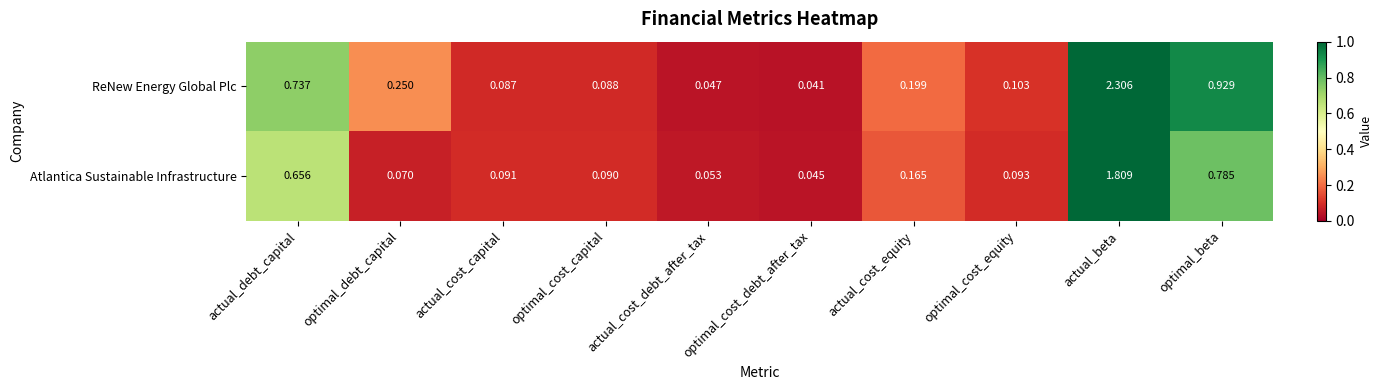

Which series changed the most between actual_beta and optimal_beta?

ReNew Energy Global Plc